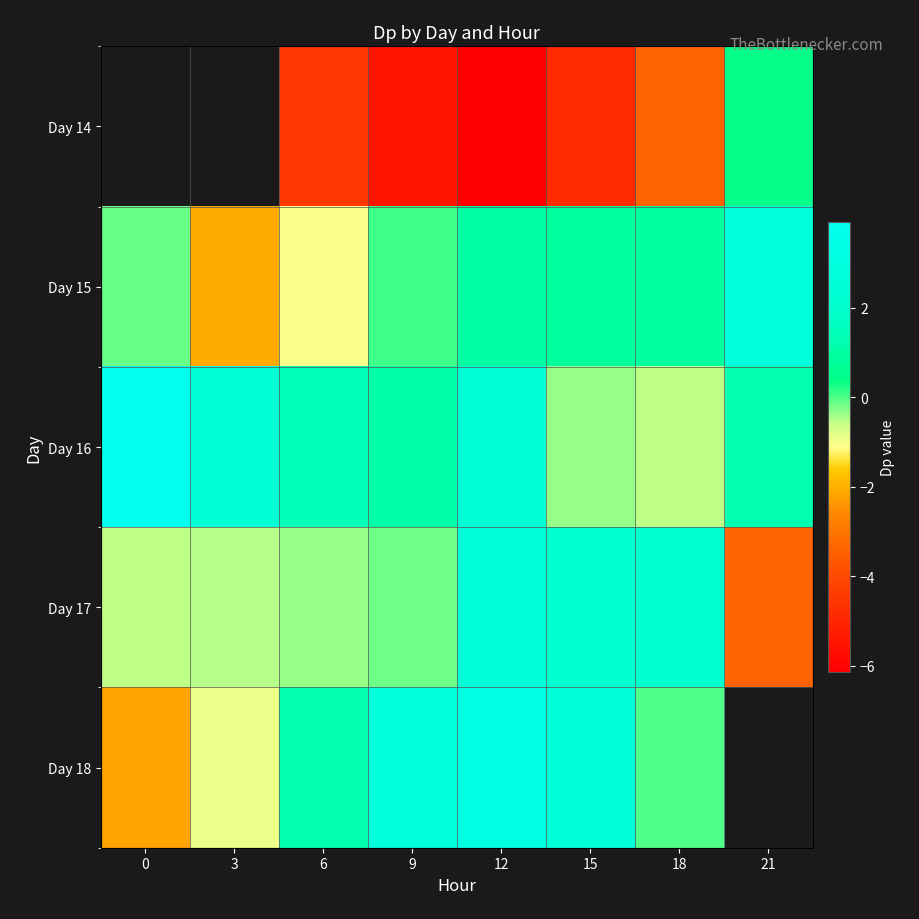

How many distinct data groups are displayed?

5